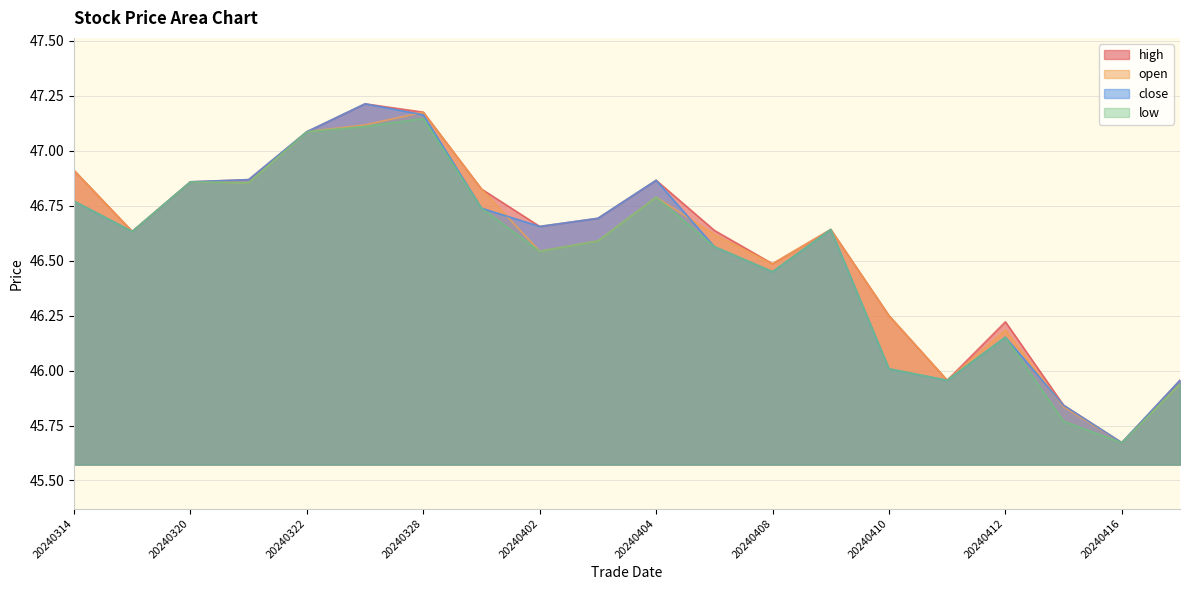

List the series in order of their peak value, highest first.

high, close, open, low